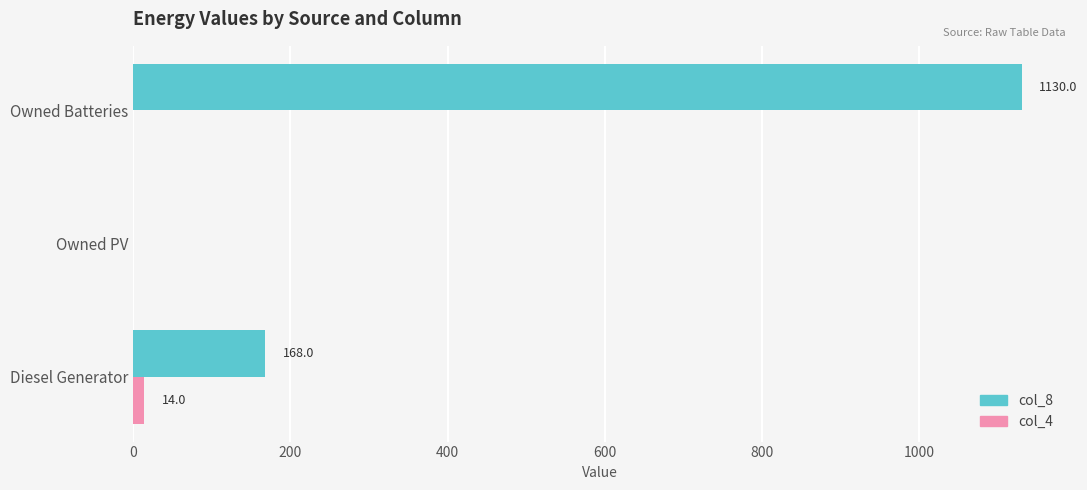

At which category is the sum across all series the highest?

Owned Batteries